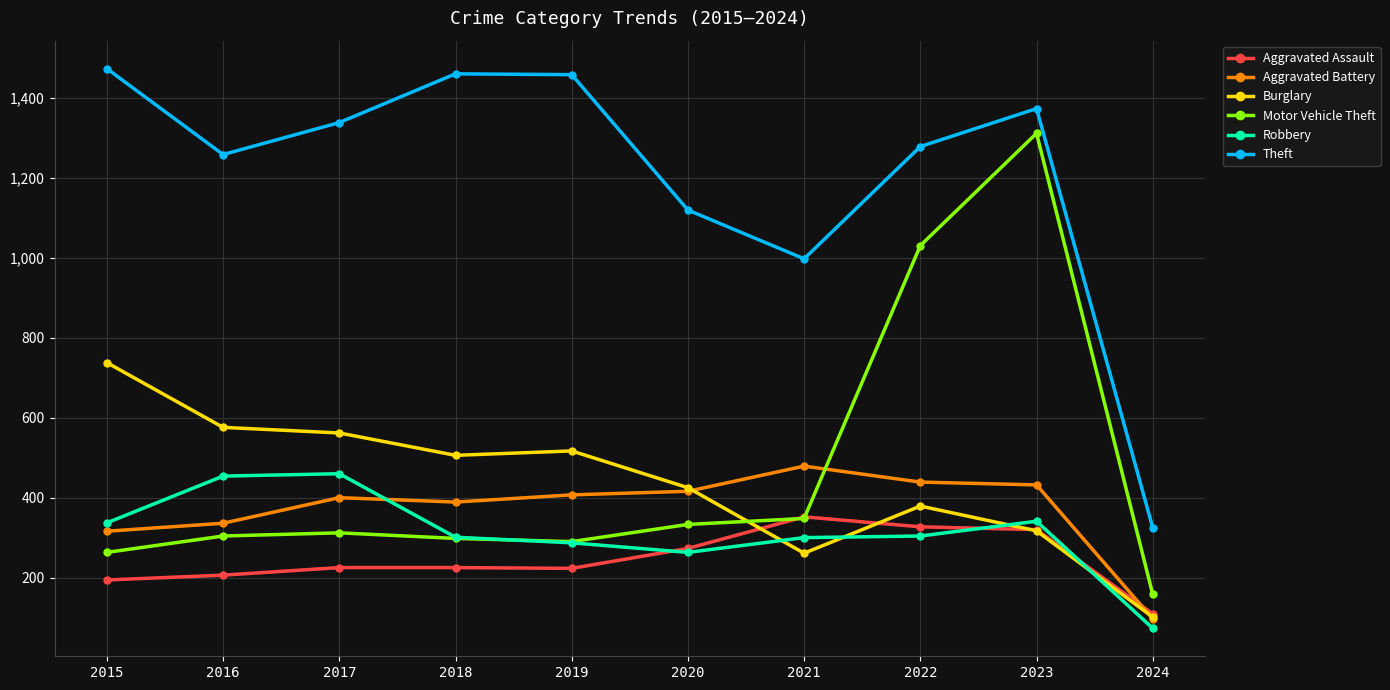

Which series has the largest total across all categories?

Theft